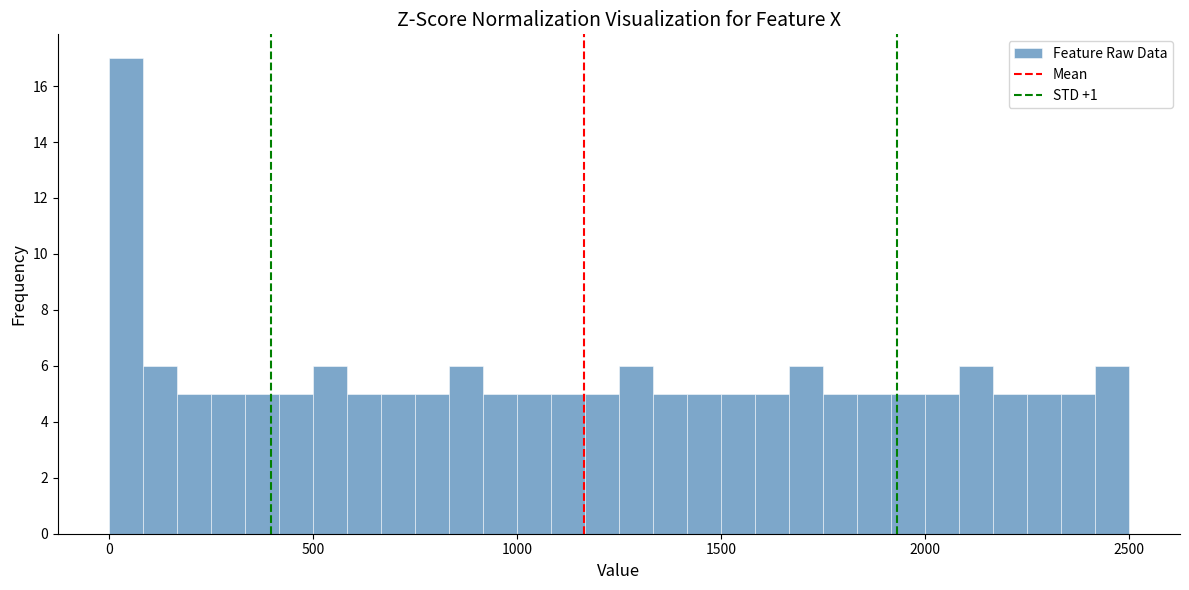

Read against the x-axis, roughly where is the centre of the tallest bar?

50